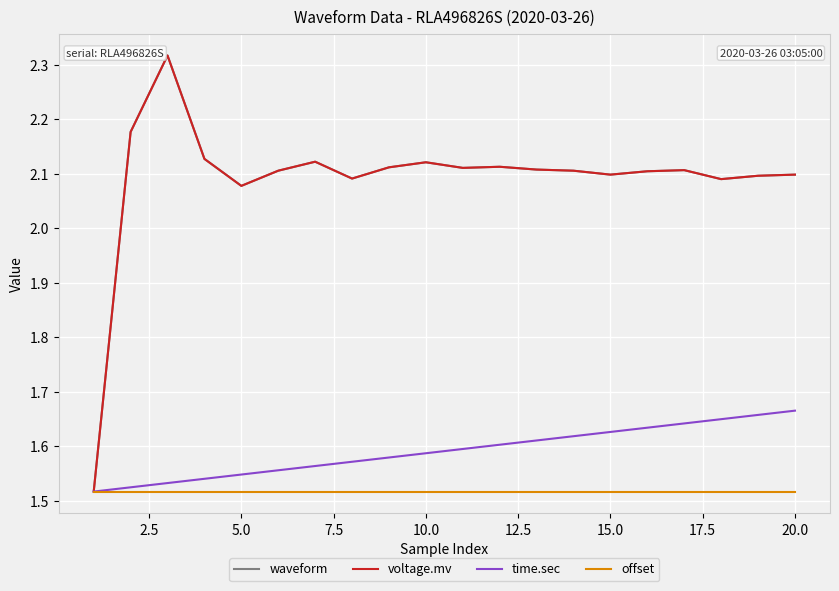

Does the chart display data point markers on the line(s)?

No